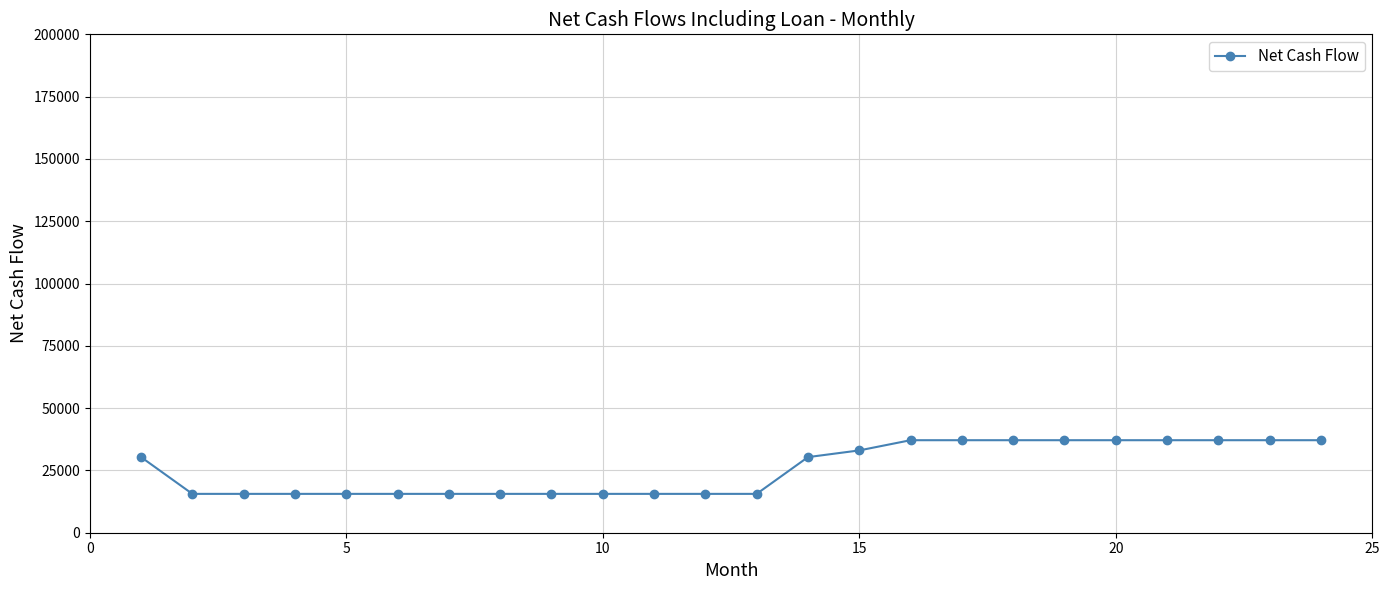

What is the sum of all values?

614913.2